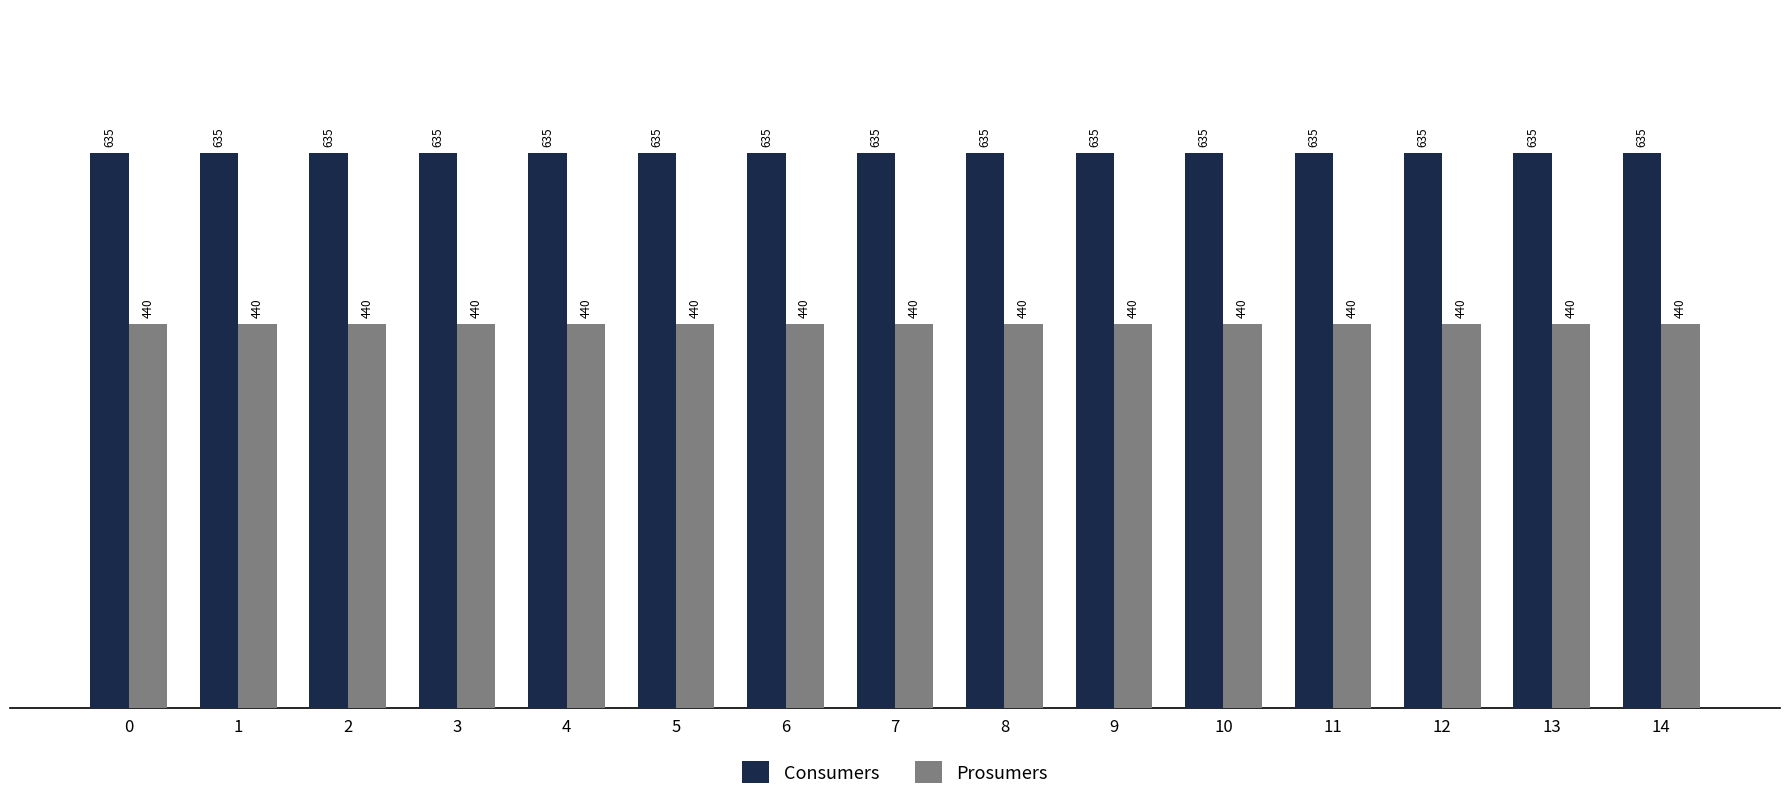

Reading right to left, list all the values displayed in this chart.

Consumers: 14=635	13=635	12=635	11=635	10=635	9=635	8=635	7=635	6=635	5=635	4=635	3=635	2=635	1=635	0=635
Prosumers: 14=440	13=440	12=440	11=440	10=440	9=440	8=440	7=440	6=440	5=440	4=440	3=440	2=440	1=440	0=440